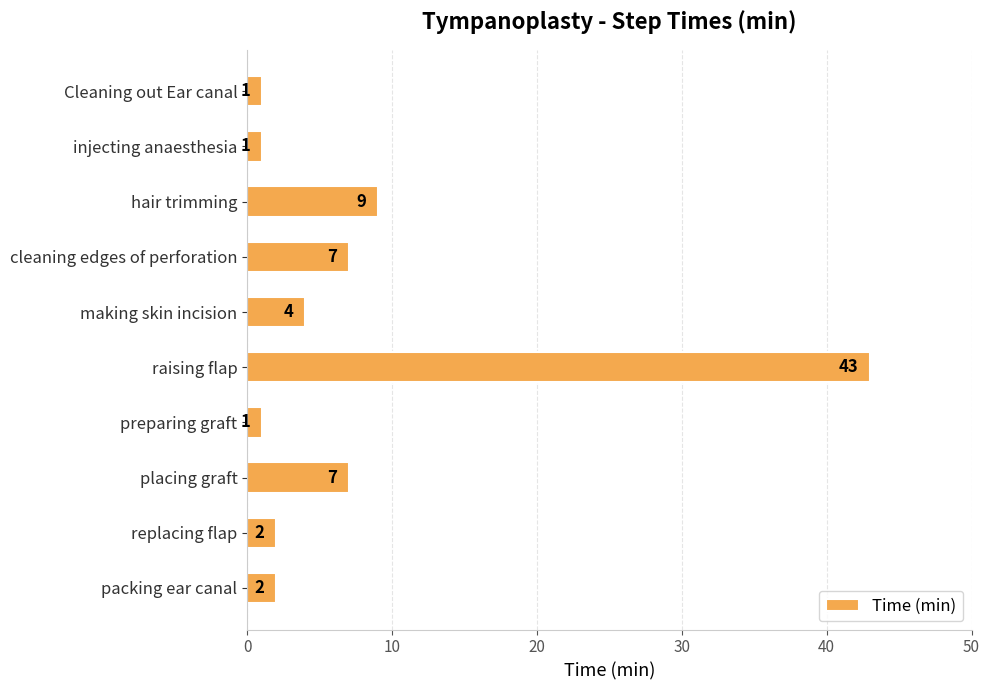

What is the smallest value displayed?

1